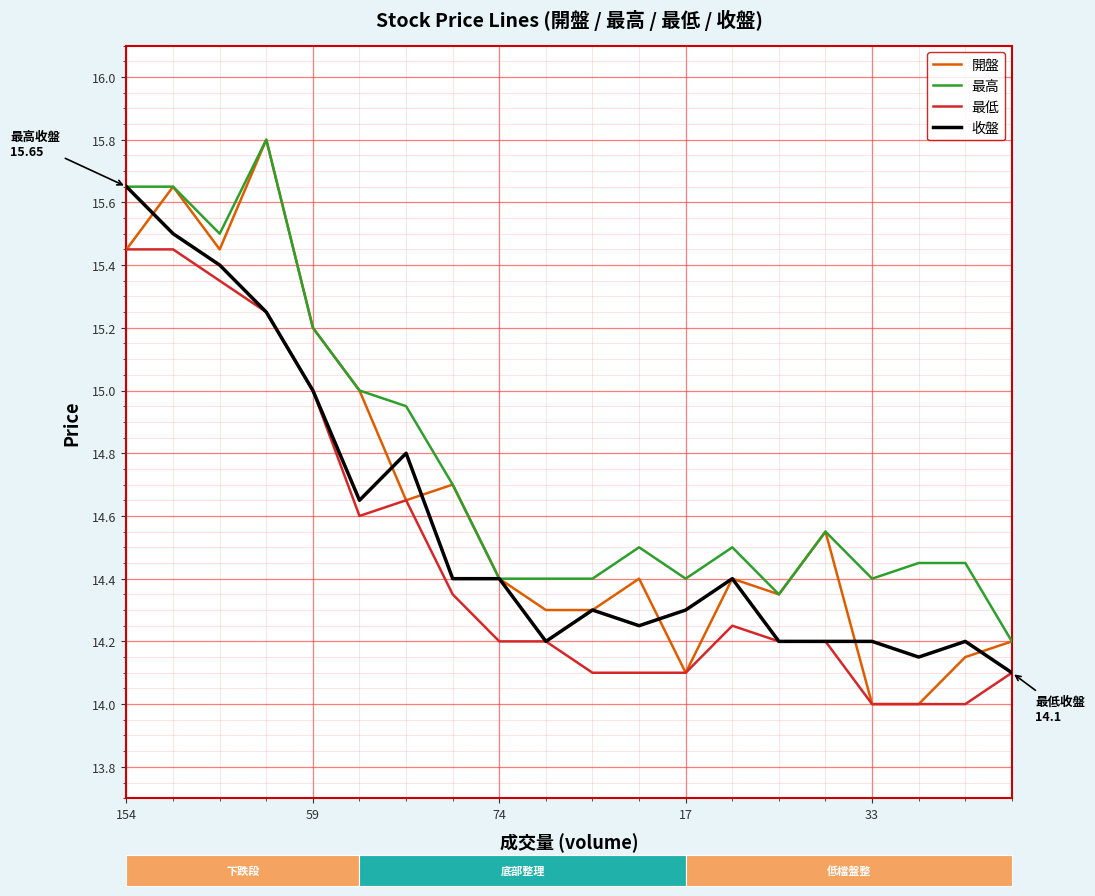

How many lines are shown in the chart?

4